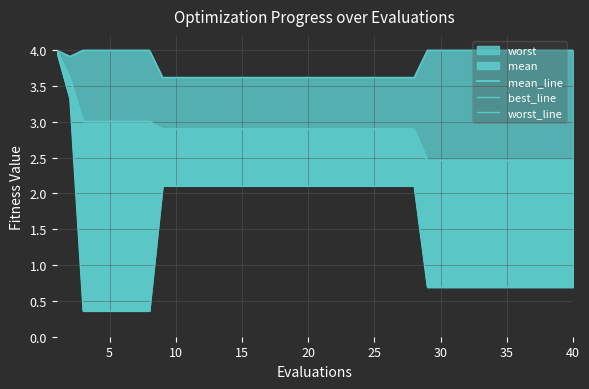

At 35, list the series in order from largest to smallest.

worst_line, mean_line, best_line